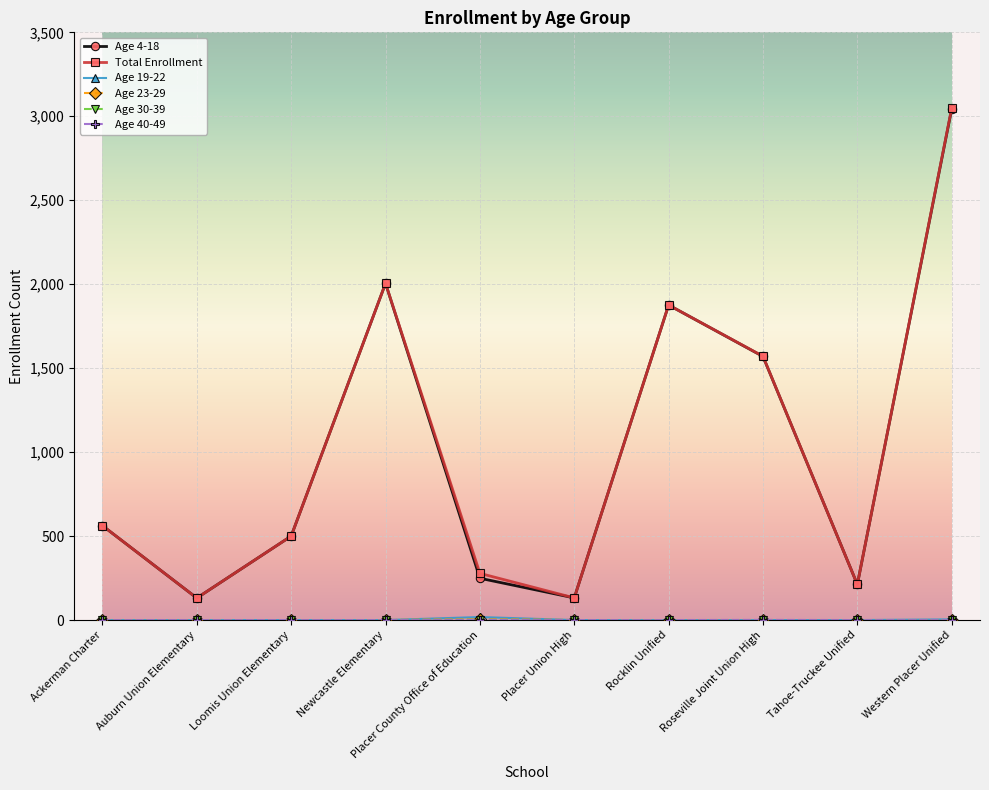

Which category has the highest value in the Total Enrollment series?

Western Placer Unified